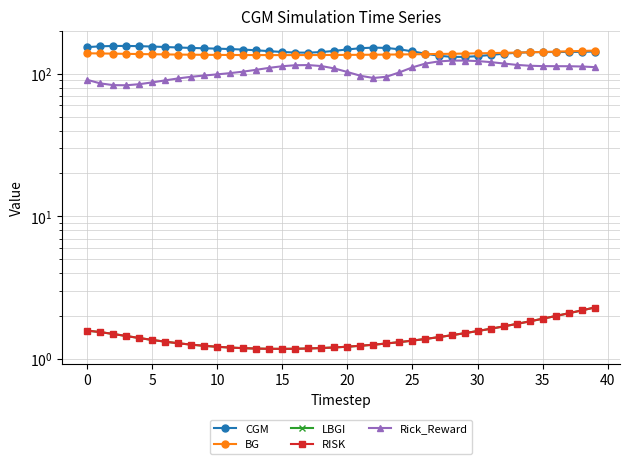

The CGM series shows 59.2 at 17. True or false?

False